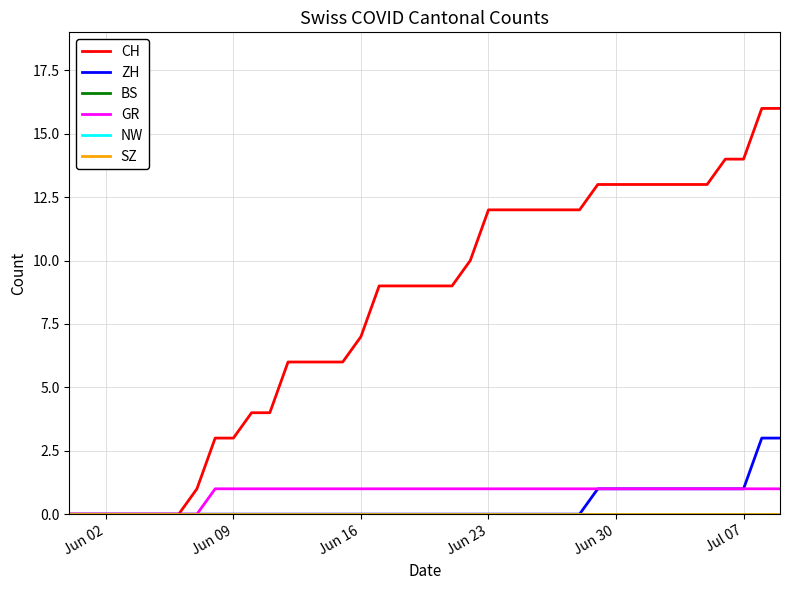

True or false: GR and ZH intersect in this chart.

False